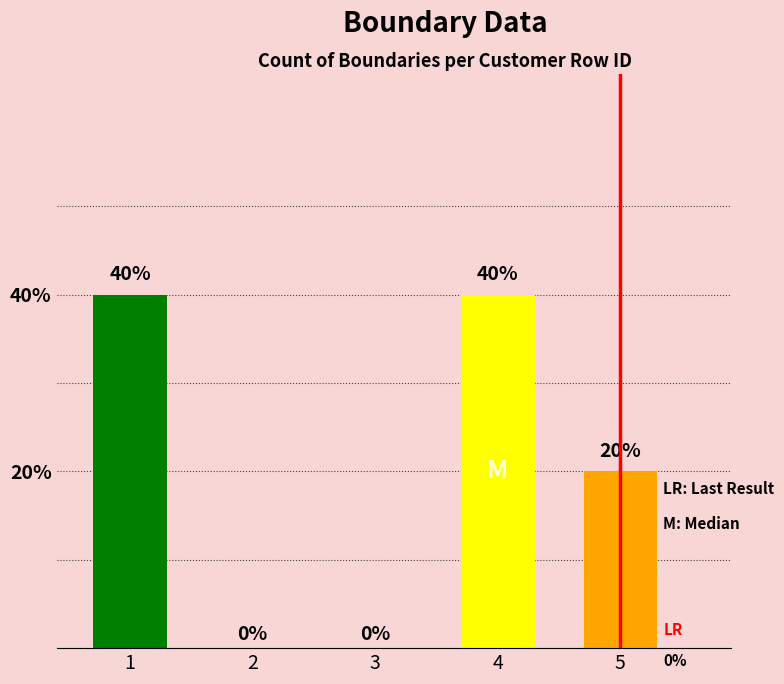

What is the sum of the values at 3 and 1?

40